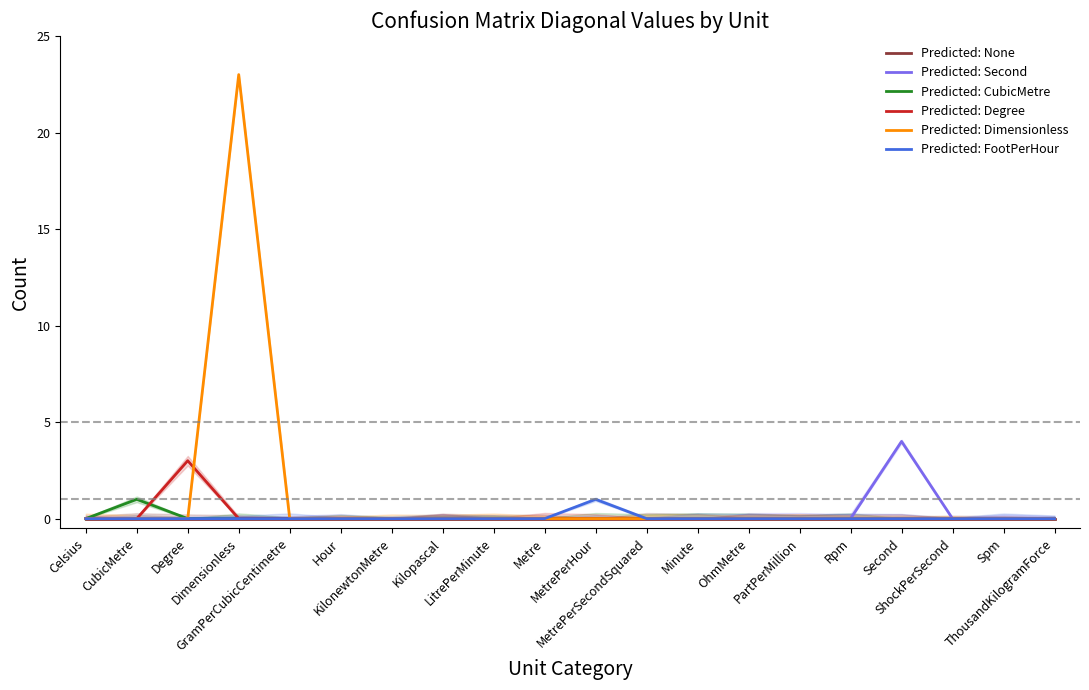

List the labels in order of Predicted: Degree value, largest first.

Degree, Celsius, CubicMetre, Dimensionless, GramPerCubicCentimetre, Hour, KilonewtonMetre, Kilopascal, LitrePerMinute, Metre, MetrePerHour, MetrePerSecondSquared, Minute, OhmMetre, PartPerMillion, Rpm, Second, ShockPerSecond, Spm, ThousandKilogramForce